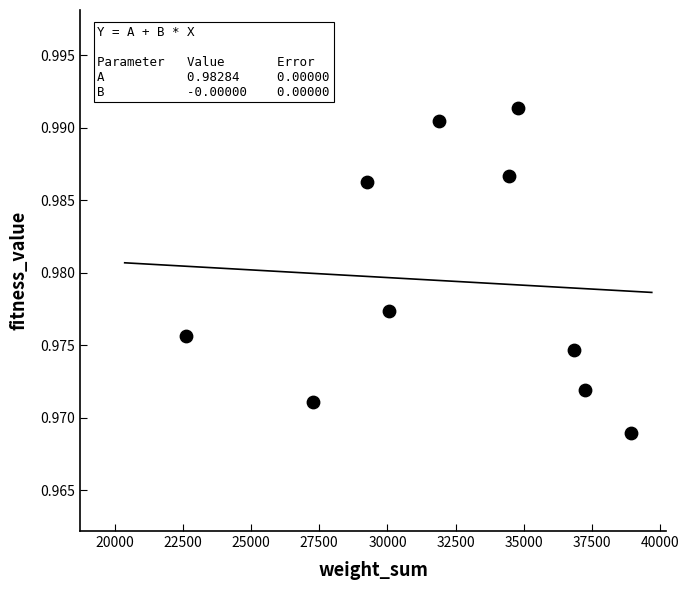

What is the average X value?

32339.6